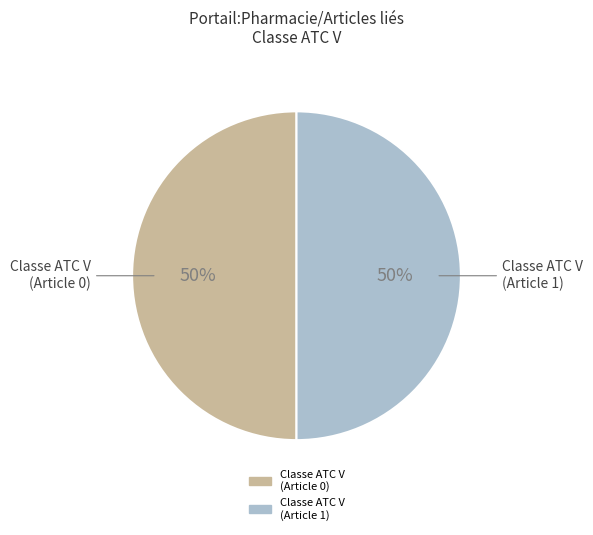

To the nearest percent, what is the combined percentage of Classe ATC V (Article 0) and Classe ATC V (Article 1)?

100%